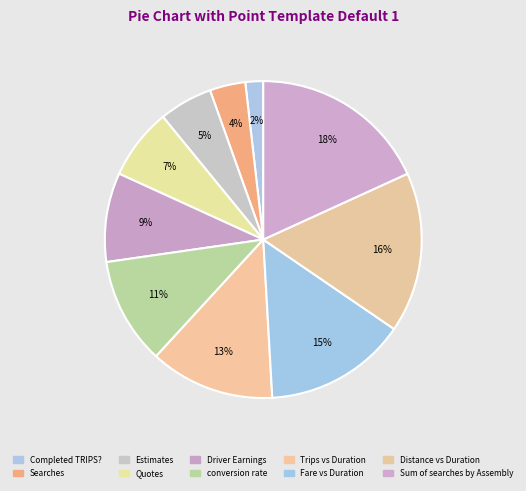

To the nearest percent, what is the average slice percentage?

10%